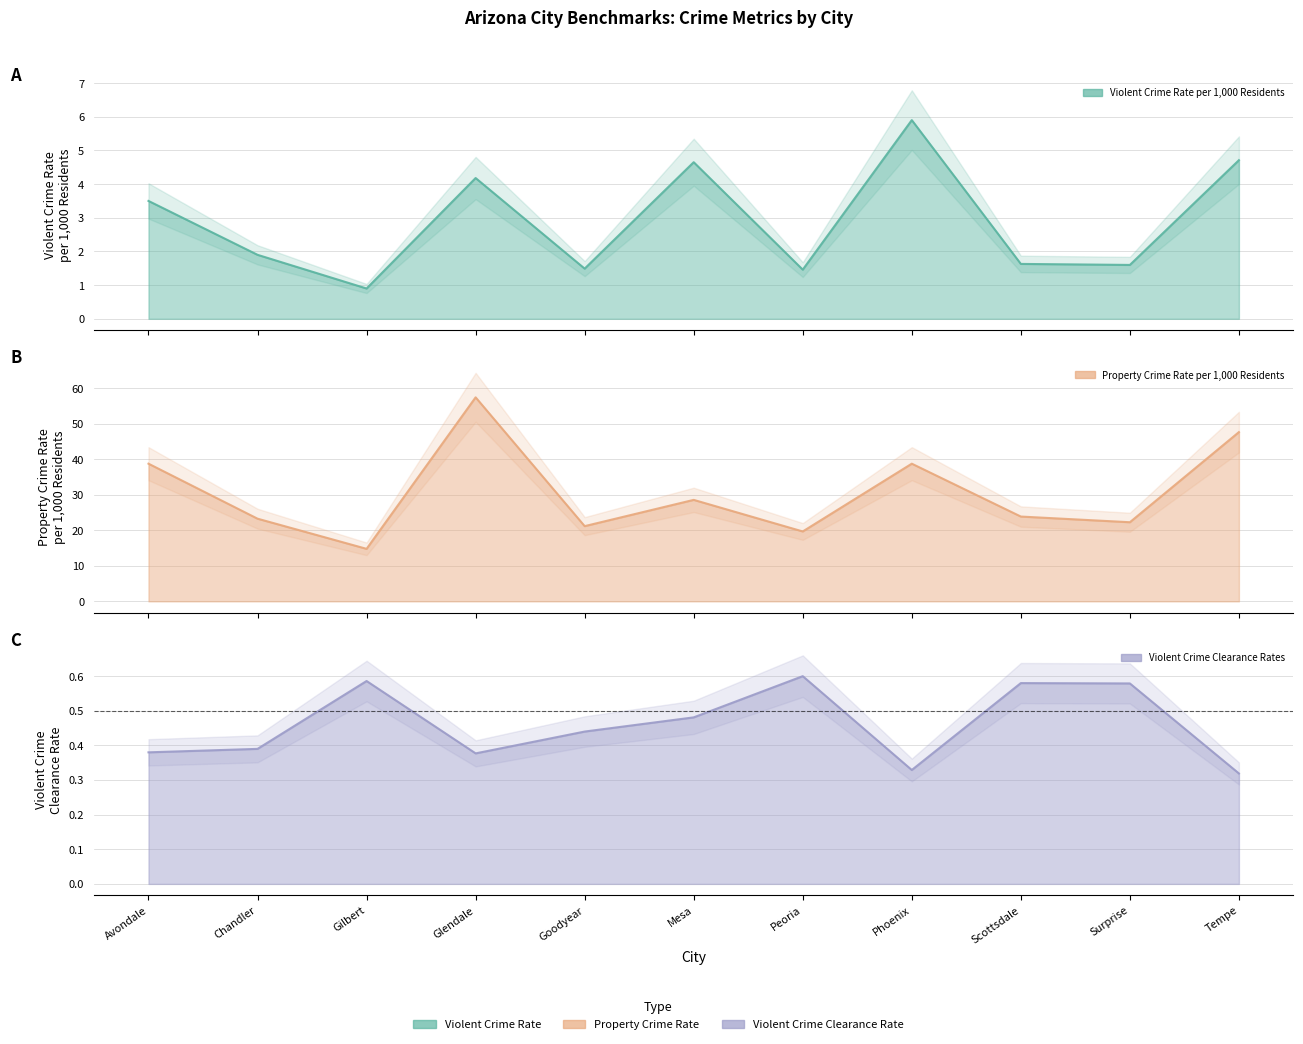

What is the difference between the Property Crime Rate per 1,000 Residents values at Gilbert and Avondale?

24.0